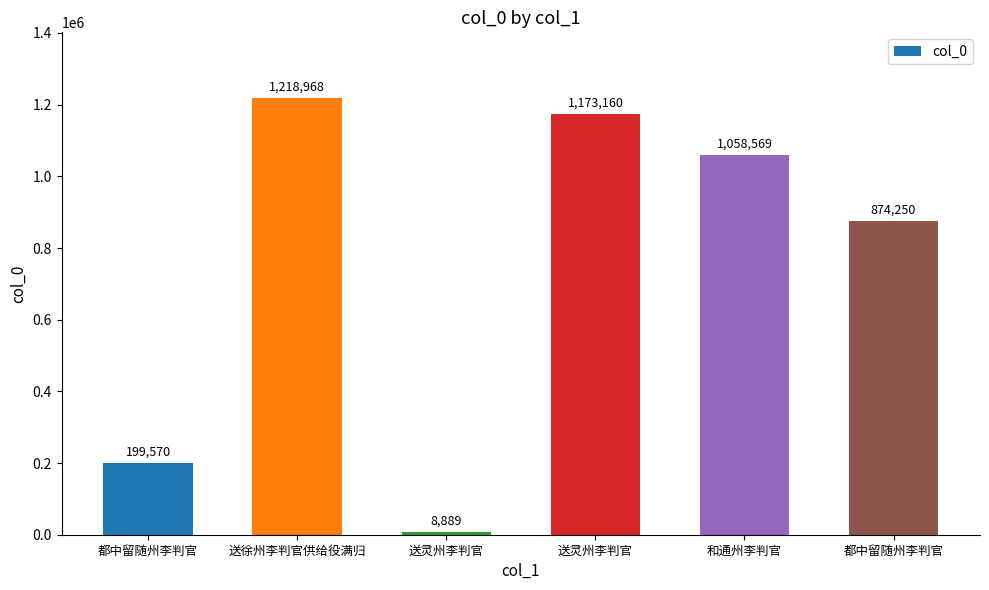

What is the difference between the values at 送徐州李判官供给役满归 and 都中留随州李判官?

344718